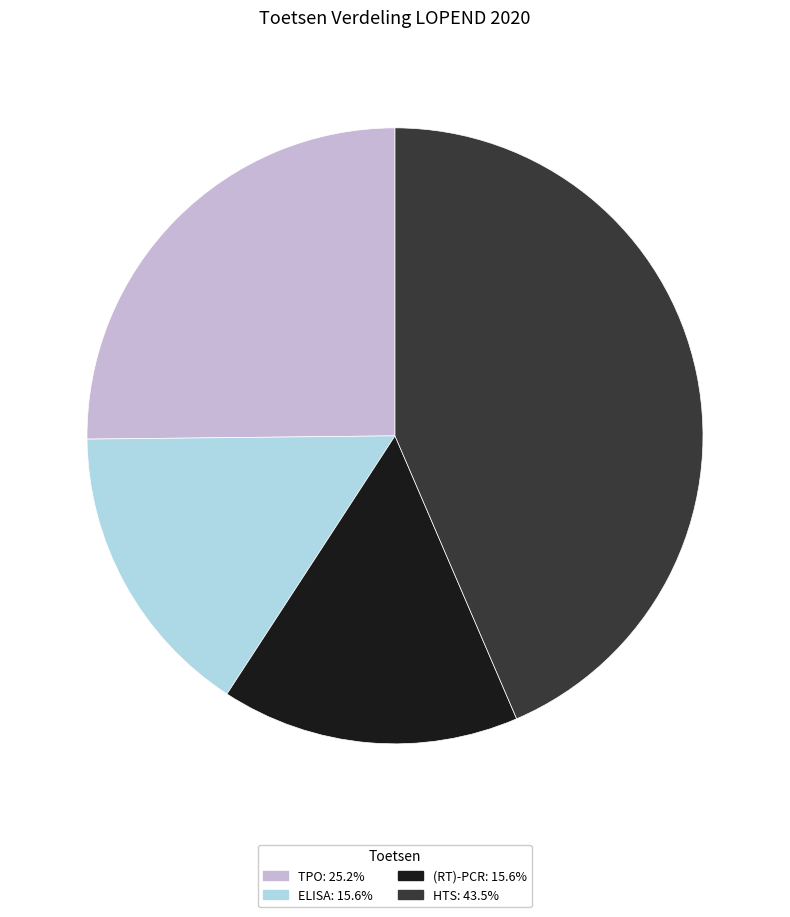

Do HTS and ELISA together represent more than half of the pie?

Yes